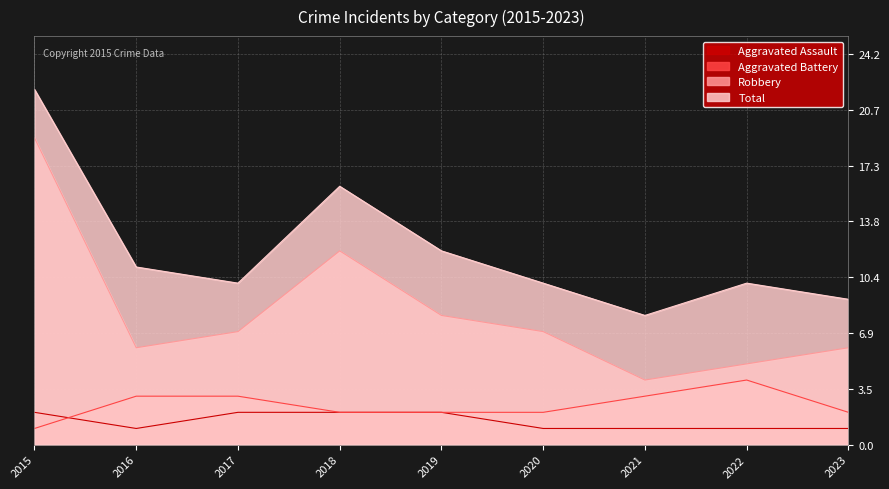

Reading right to left, transcribe all the data shown in this chart.

Aggravated Assault: 1	1	1	1	2	2	2	1	2
Aggravated Battery: 2	4	3	2	2	2	3	3	1
Robbery: 6	5	4	7	8	12	7	6	19
Total: 9	10	8	10	12	16	10	11	22